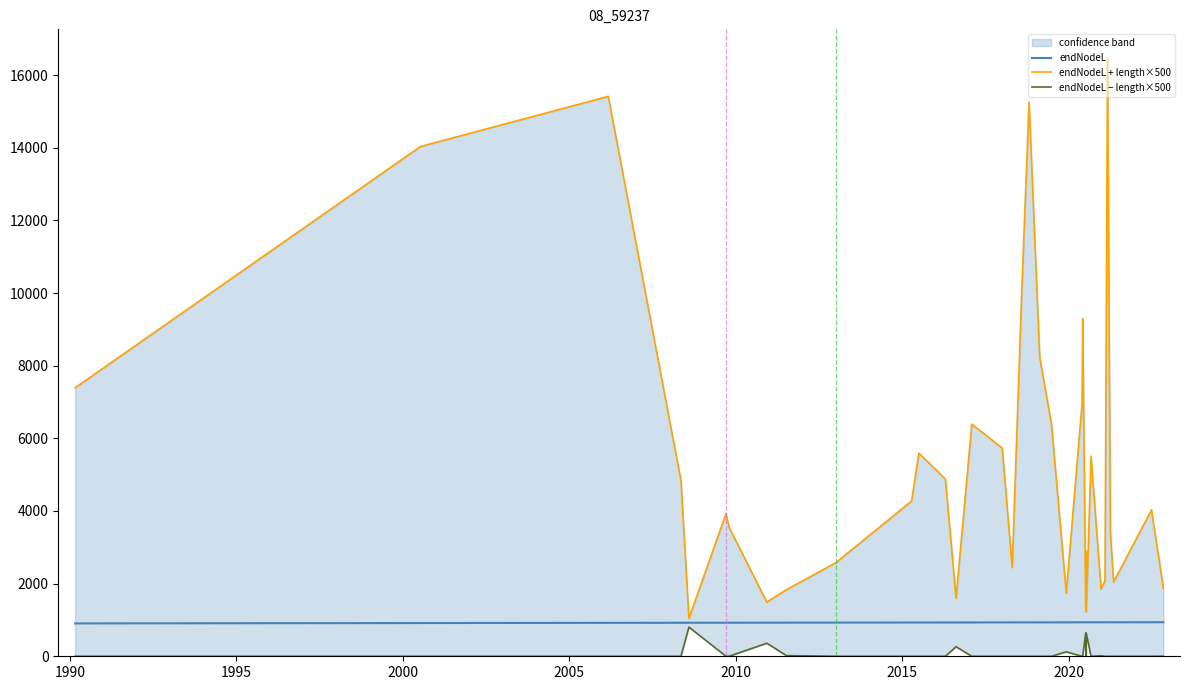

Does the chart have visible grid lines?

No